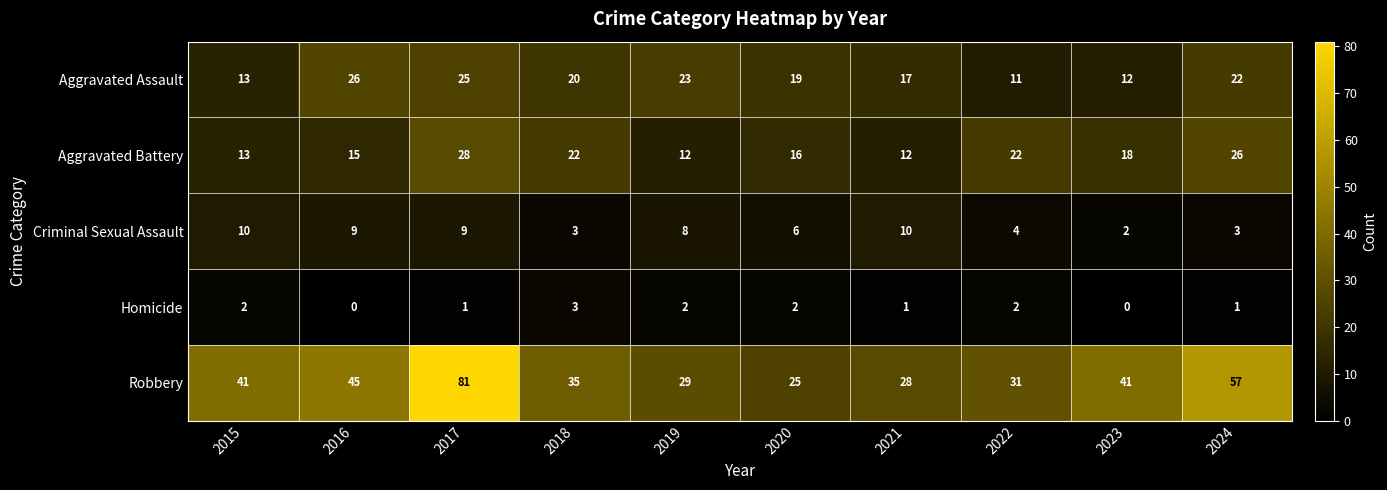

What is the difference between the highest and lowest values at 2018?

32